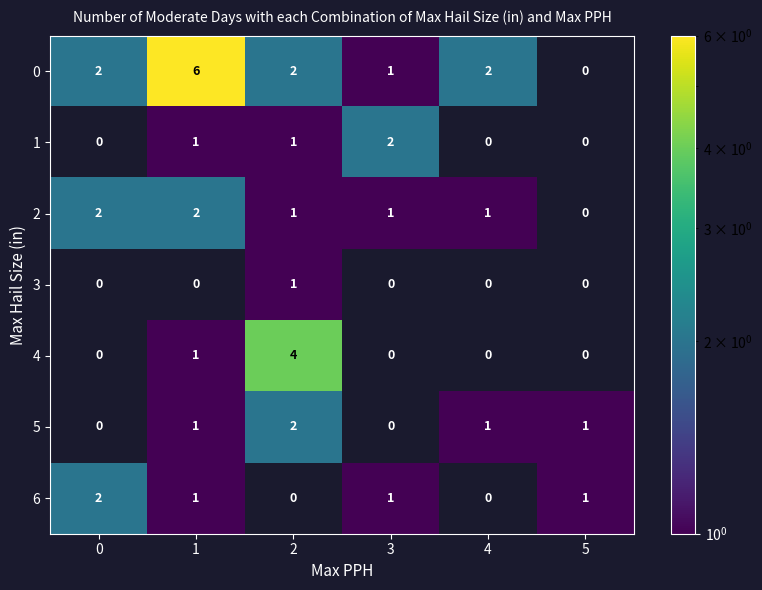

What is the total value across all series at 4?

4